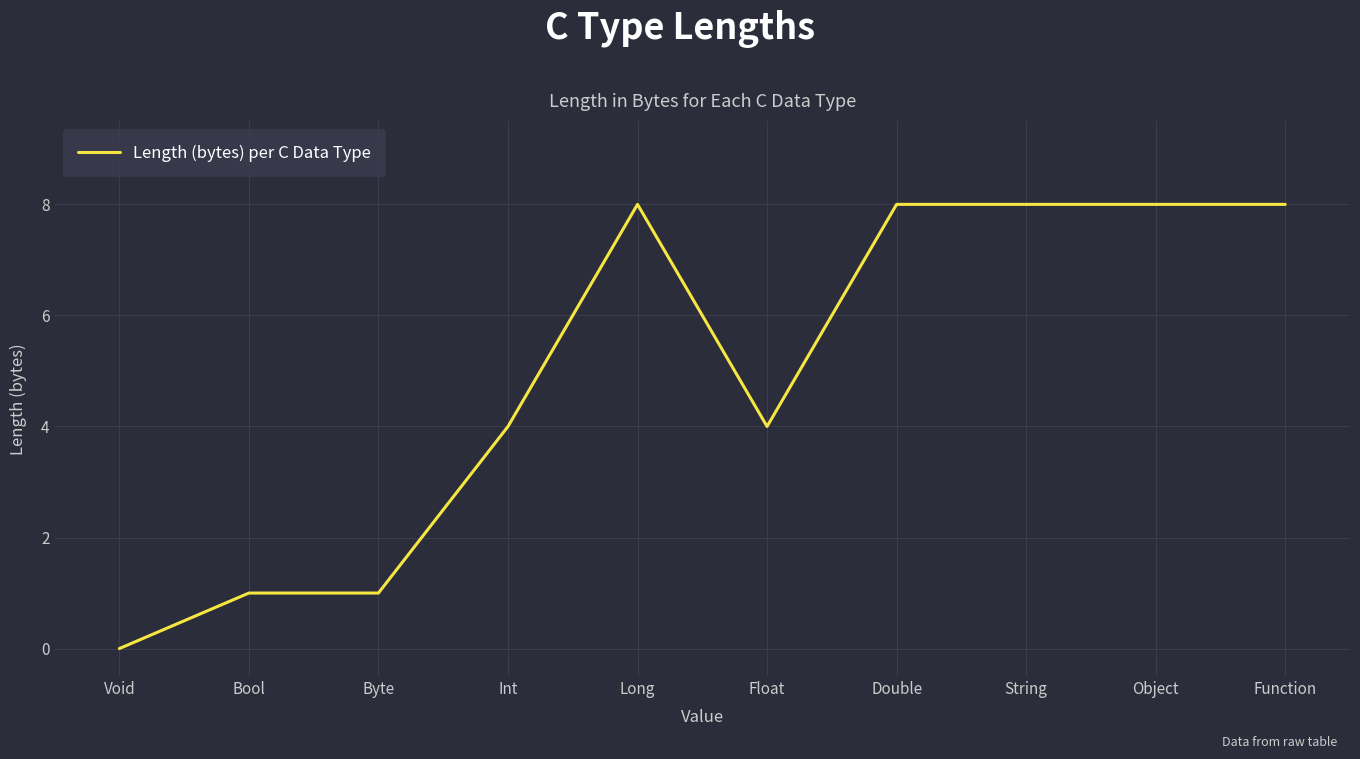

What value does the data have at Function?

8